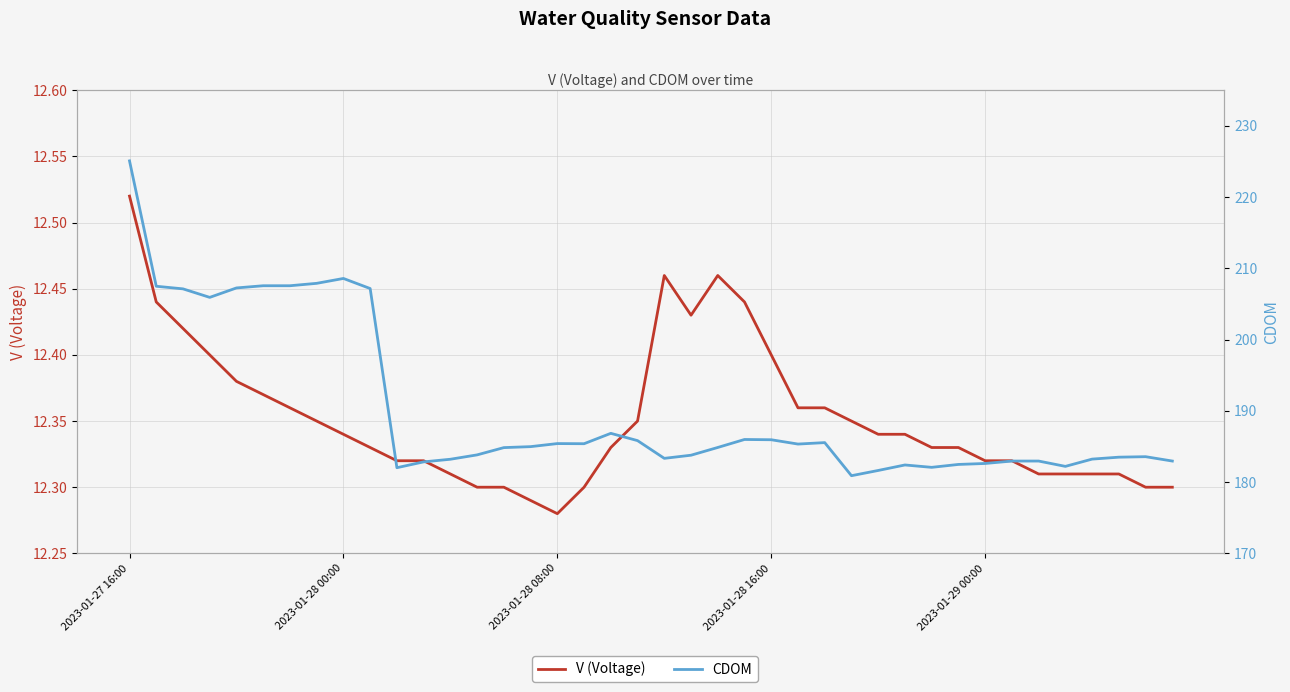

True or false: CDOM has a value of 225.1 at 2023-01-27 16:00.

True